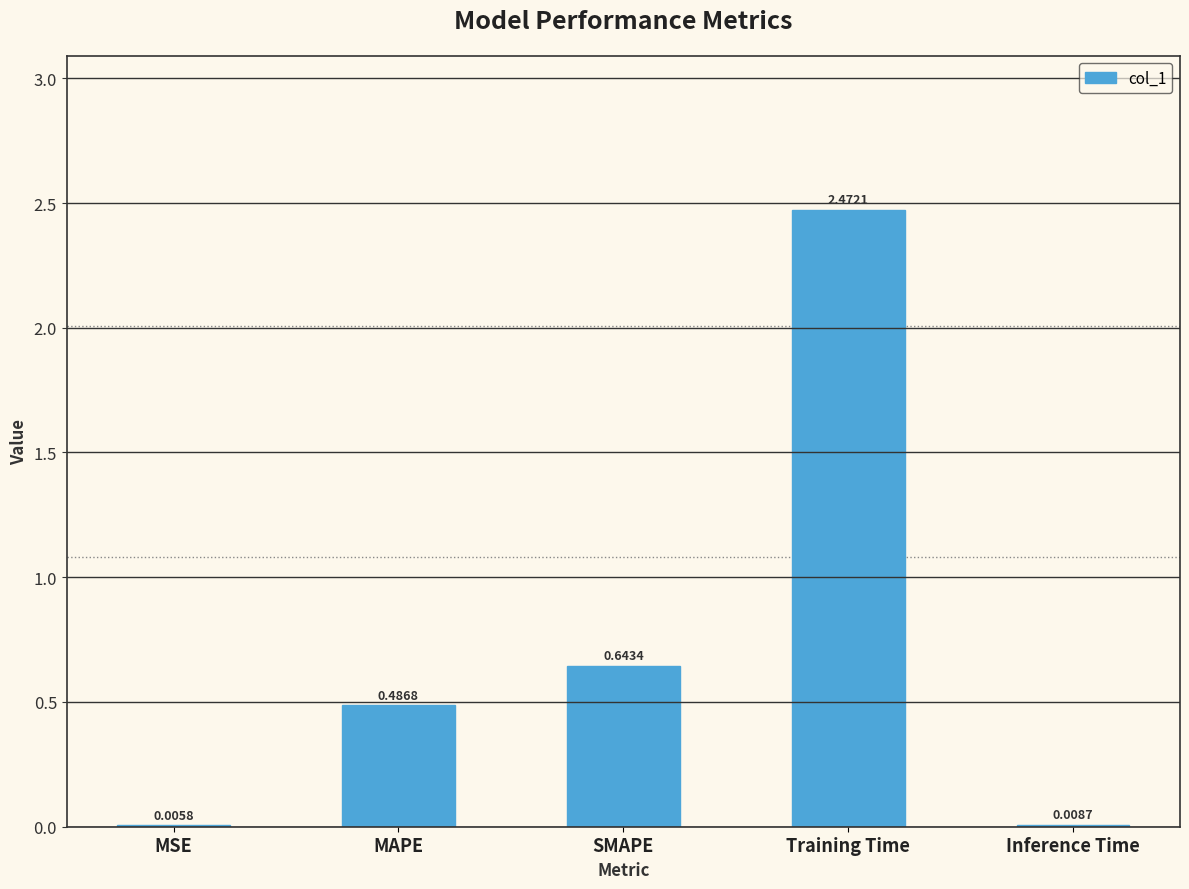

Where is the data nearest to the value 1?

SMAPE